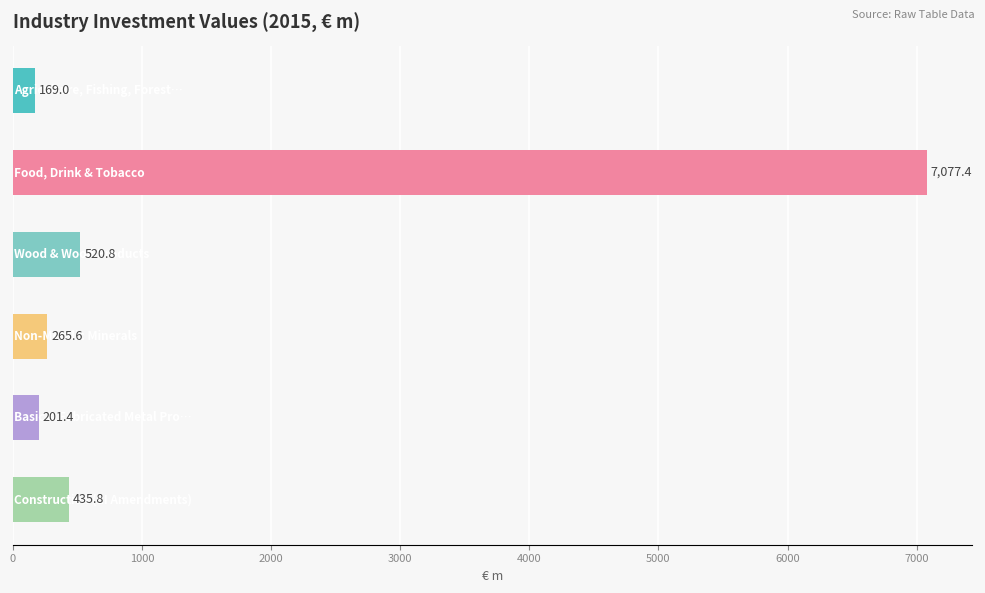

What is the smallest value displayed?

169.0